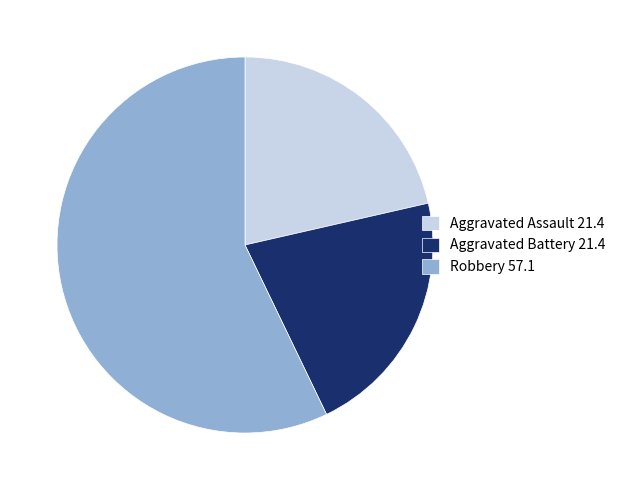

Which slice is the largest?

Robbery 57.1